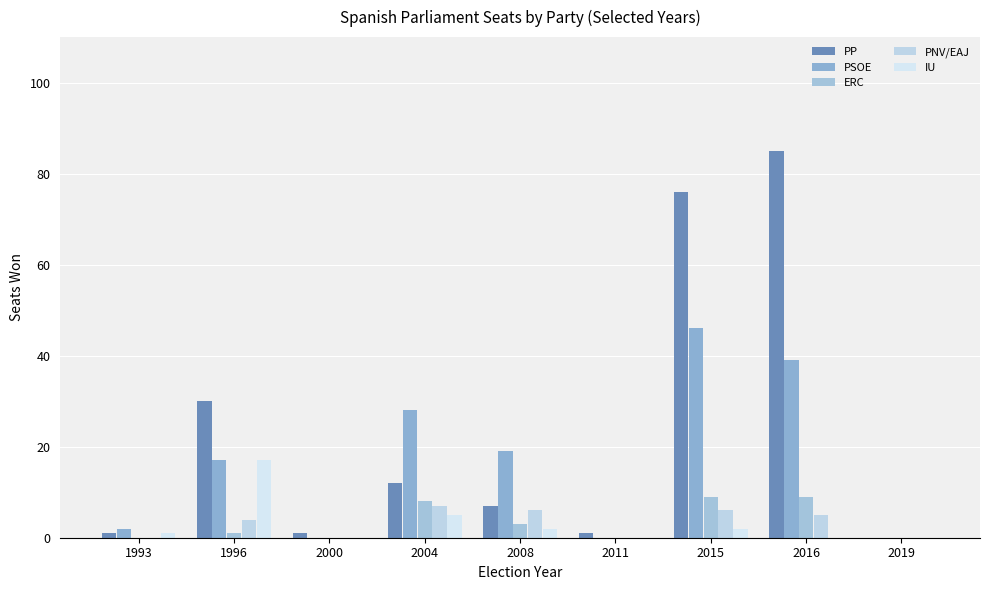

What is the sum of all PSOE values?

151